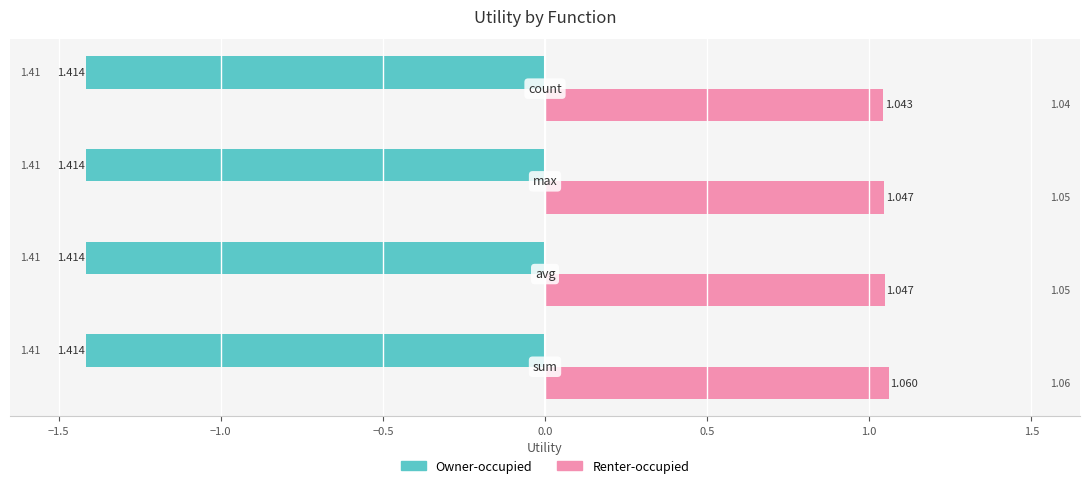

Which series has the largest total across all categories?

Renter-occupied